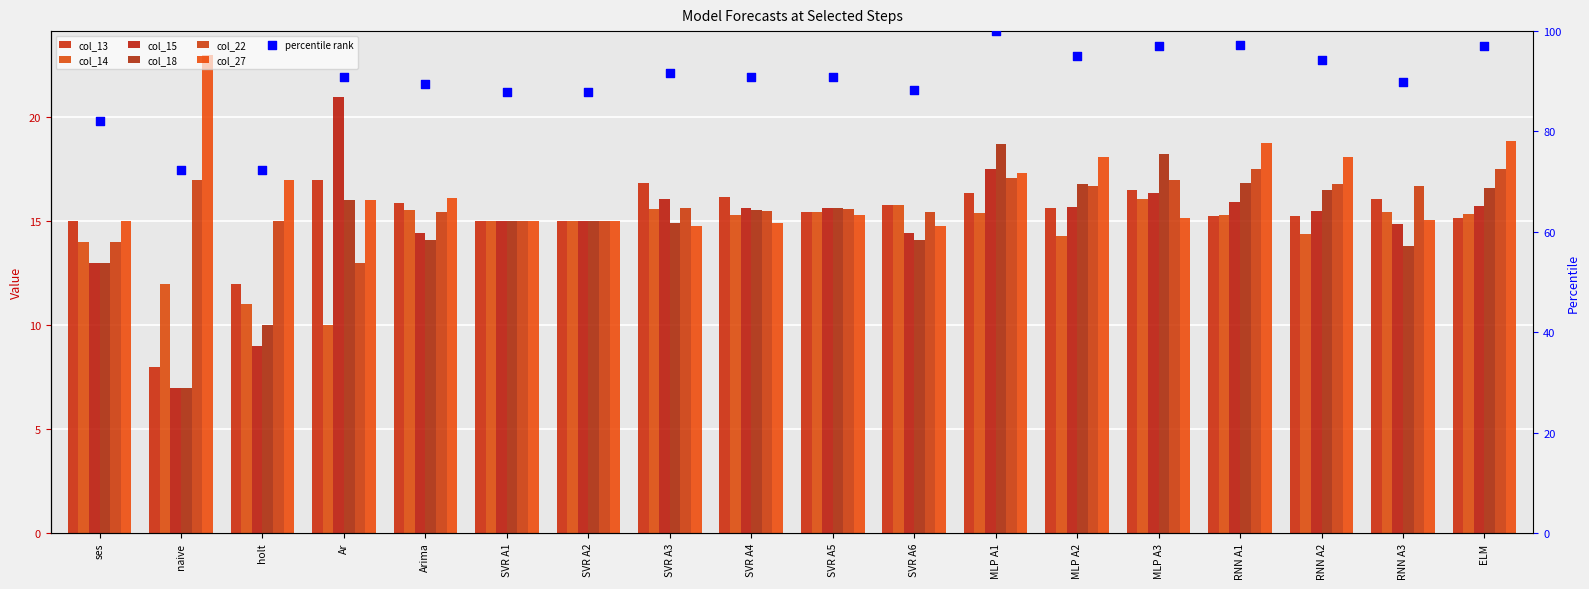

At how many categories does at least one series exceed 7?

18